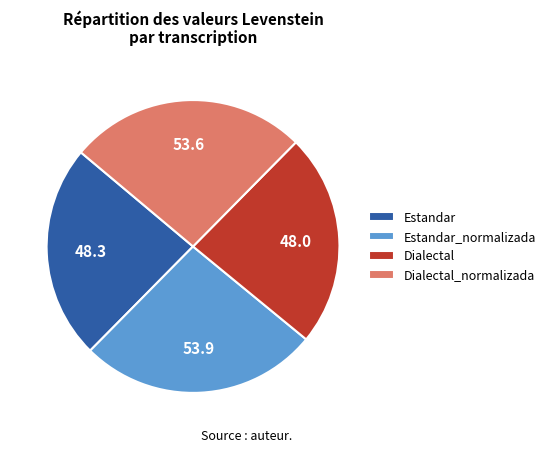

Combined, do Dialectal and Estandar account for over 50%?

No